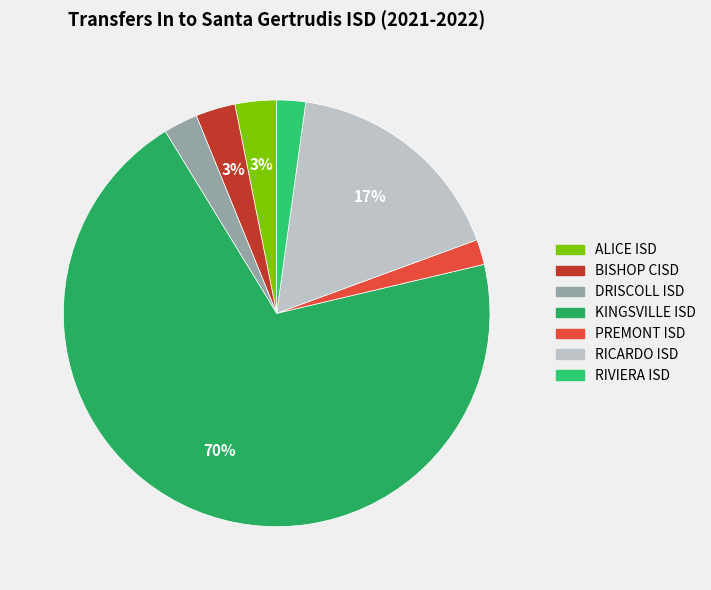

To the nearest percent, what percentage of the pie is BISHOP CISD?

3%